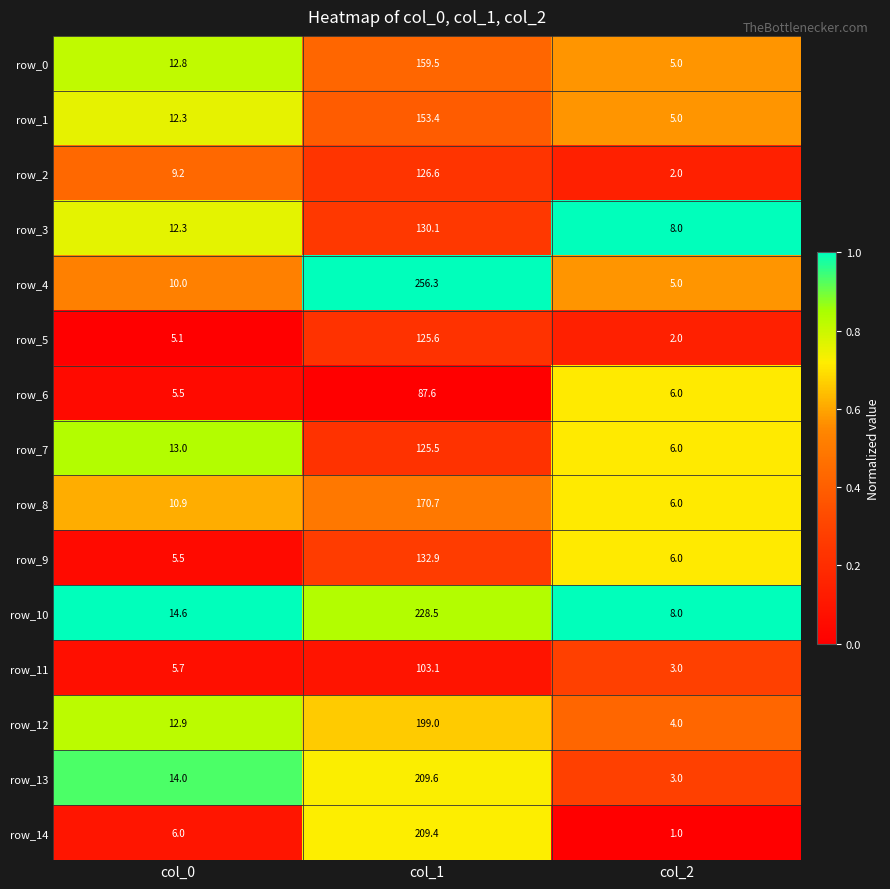

What value does the row_1 series have at col_1?

153.4